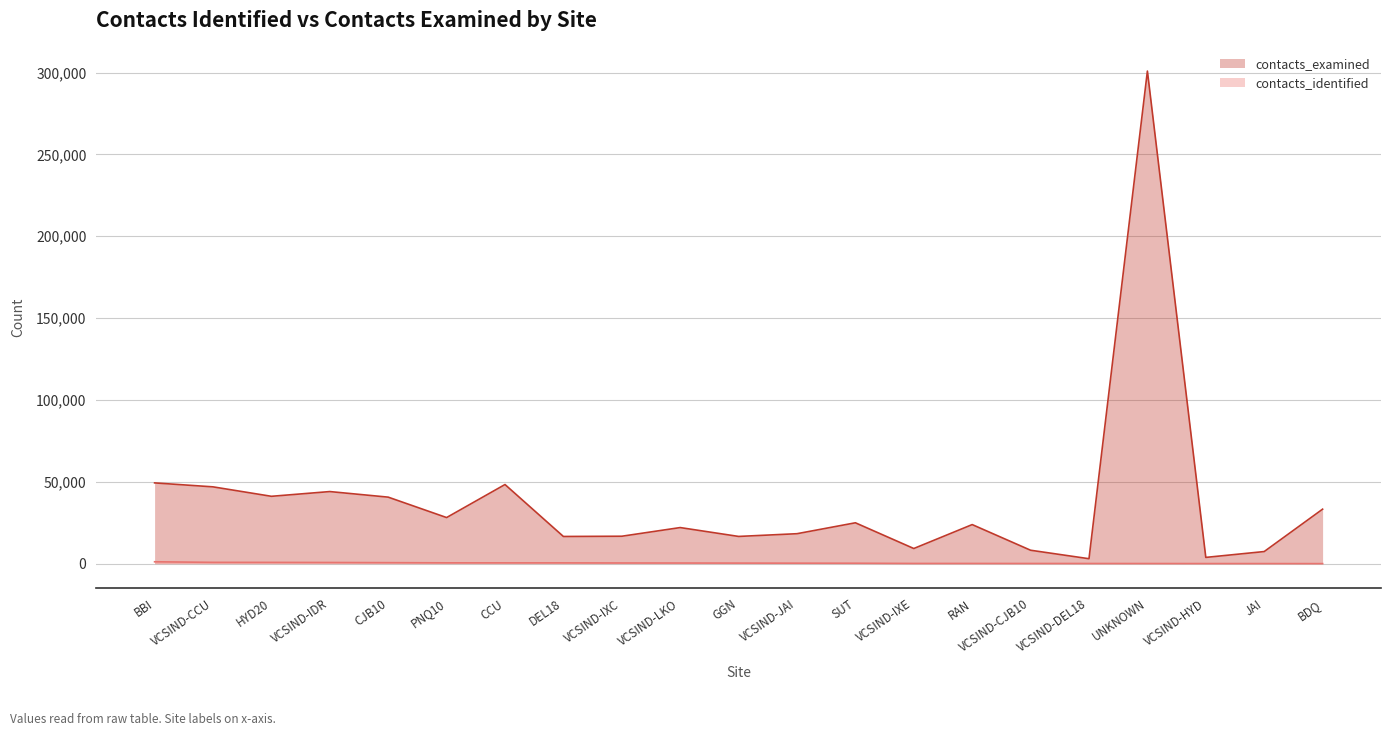

What is the approximate value of contacts_examined at DEL18?

16597